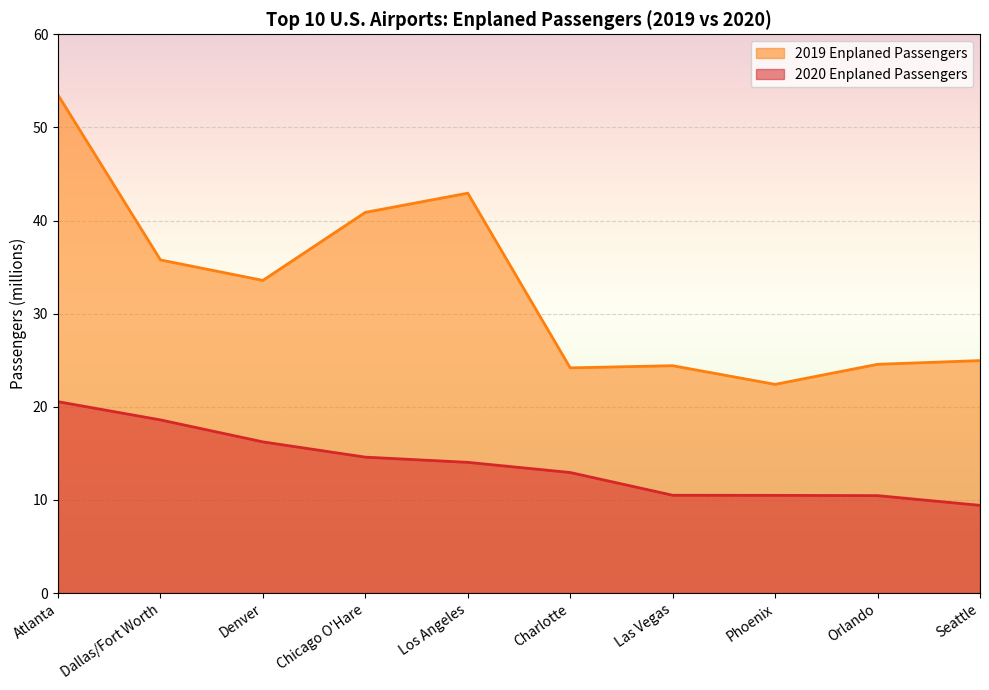

Reading left to right, list all the values displayed in this chart.

2020 Enplaned Passengers: Atlanta=20.6	Dallas/Fort Worth=18.6	Denver=16.2	Chicago O'Hare=14.6	Los Angeles=14.0	Charlotte=12.9	Las Vegas=10.5	Phoenix=10.5	Orlando=10.5	Seattle=9.4
2019 Enplaned Passengers: Atlanta=53.5	Dallas/Fort Worth=35.8	Denver=33.6	Chicago O'Hare=40.9	Los Angeles=42.9	Charlotte=24.2	Las Vegas=24.4	Phoenix=22.4	Orlando=24.6	Seattle=25.0